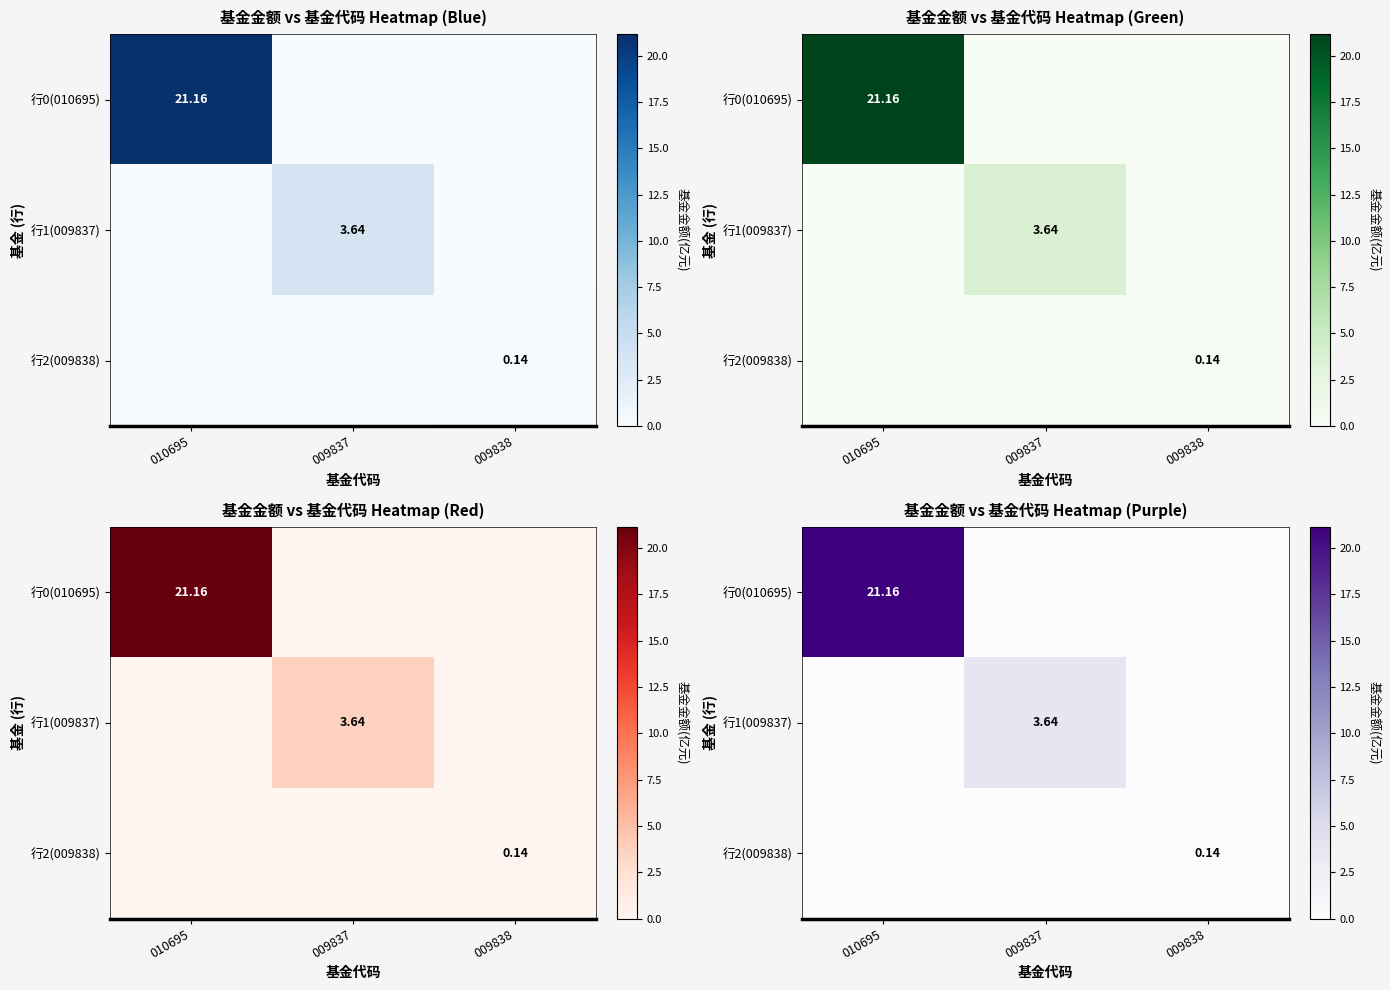

What is the highest value of the 行1(009837) series?

3.6